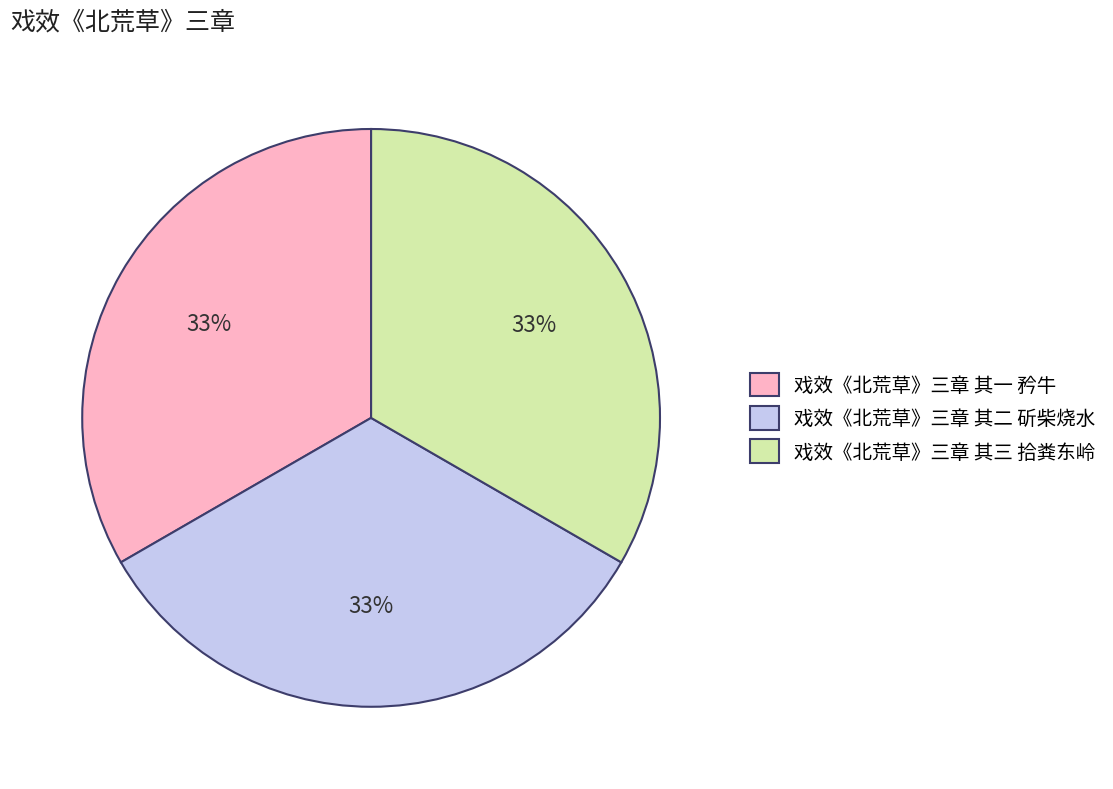

What is the ratio of the value at 戏效《北荒草》三章 其二 斫柴烧水 to the value at 戏效《北荒草》三章 其一 矜牛?

1.0